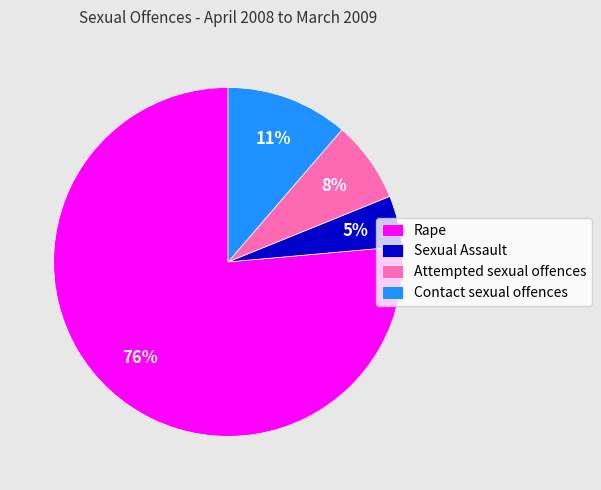

How many segments does this pie chart have?

4